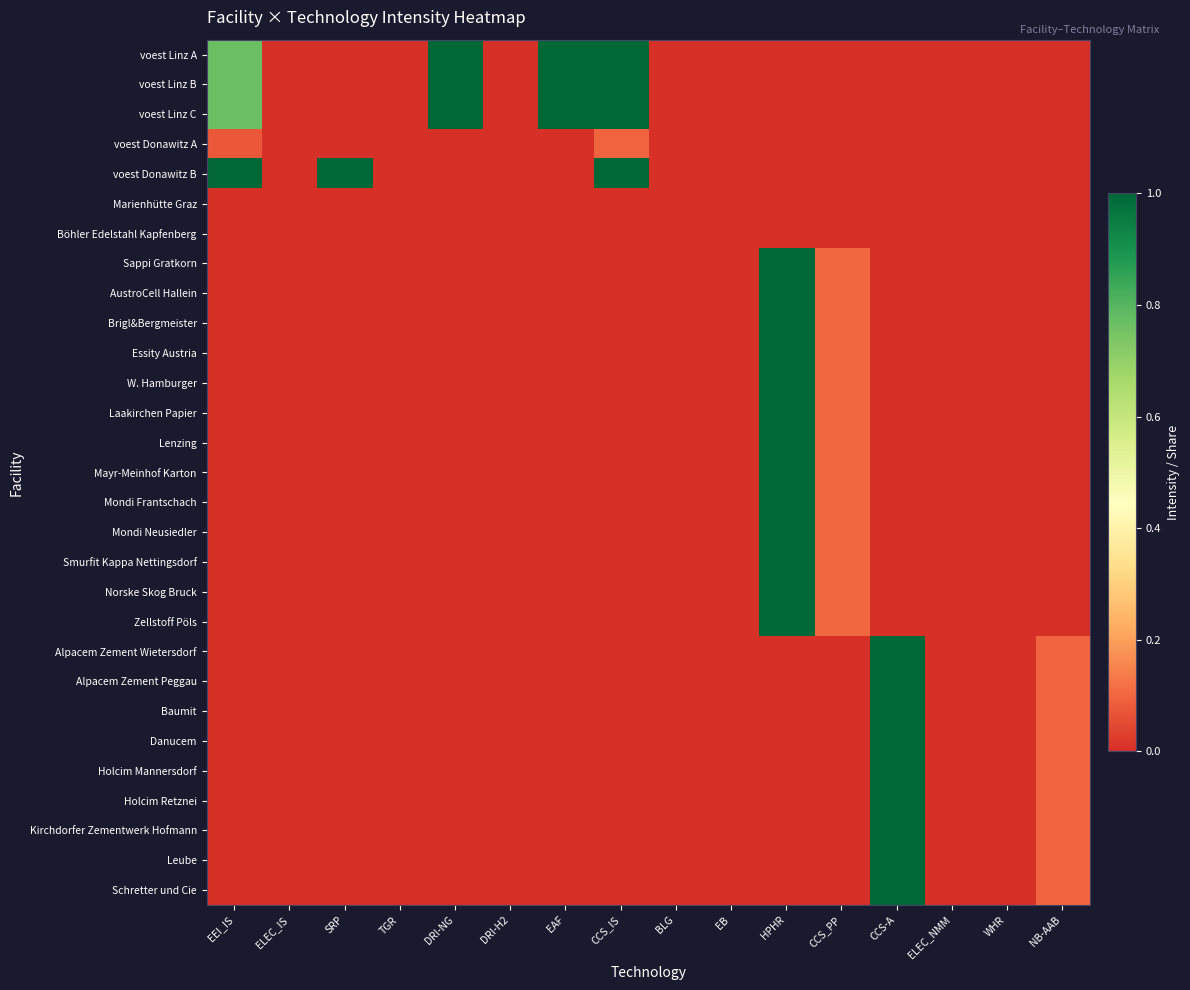

At which category does the chart reach its minimum across all series?

ELEC_IS